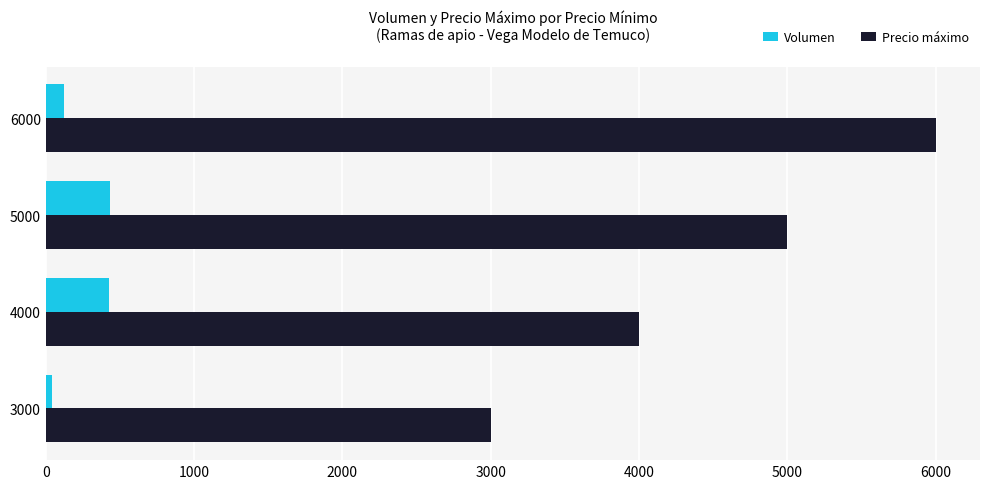

Which series has the widest spread of values?

Precio máximo